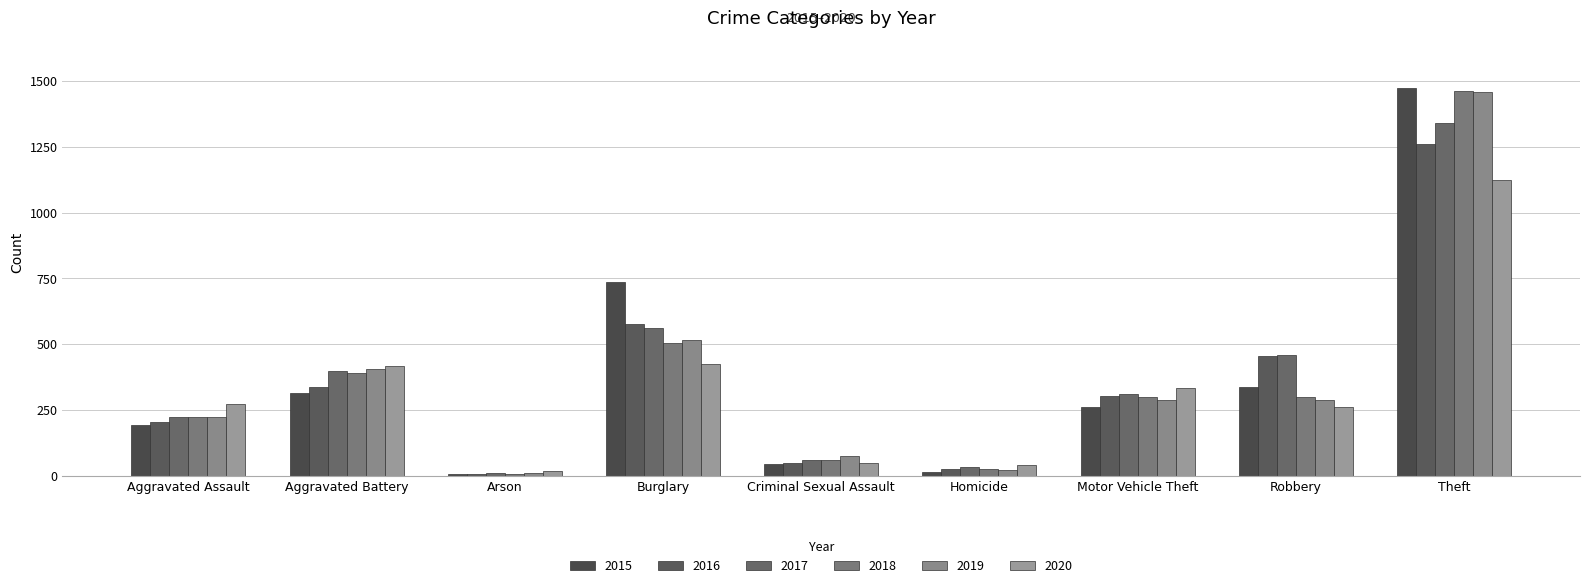

How many series are shown in this chart?

6